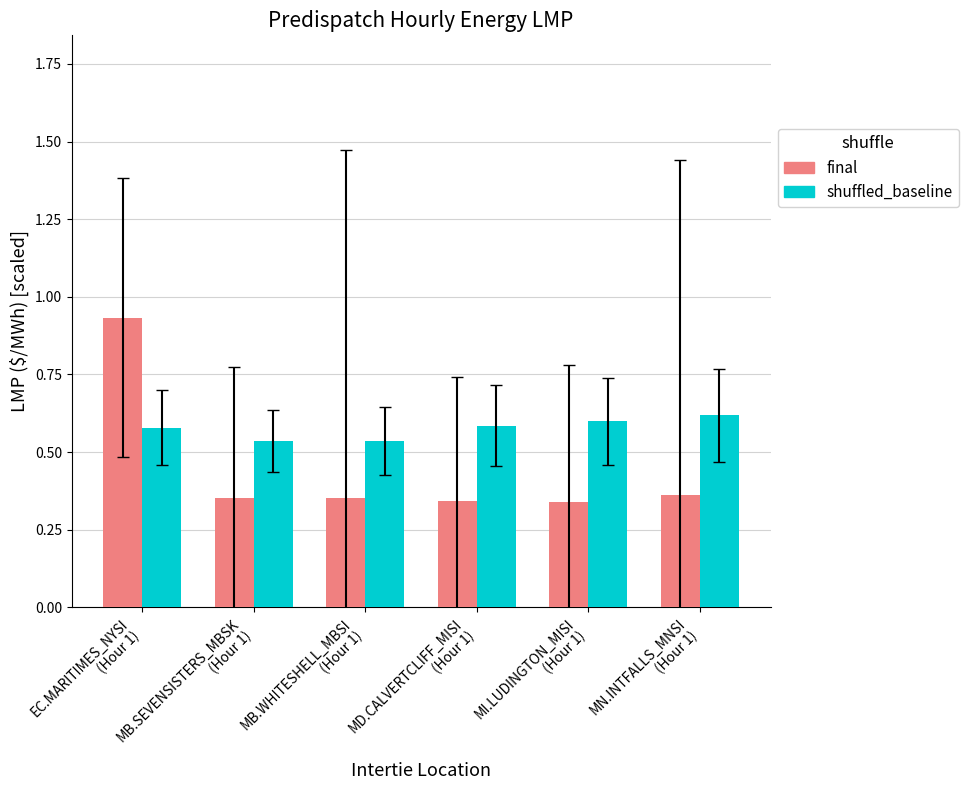

List the series in order of their peak value, lowest first.

shuffled_baseline, final